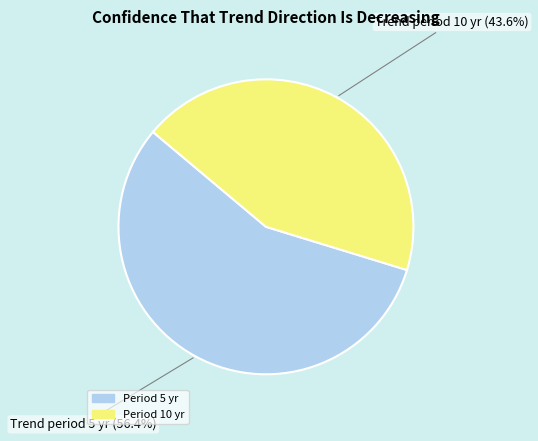

Does any single category account for the majority?

Yes